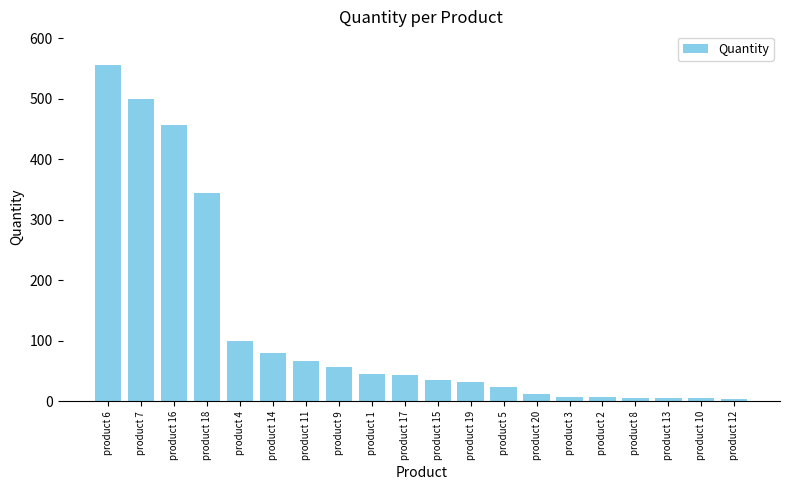

What is the difference between the values at product 3 and product 1?

38